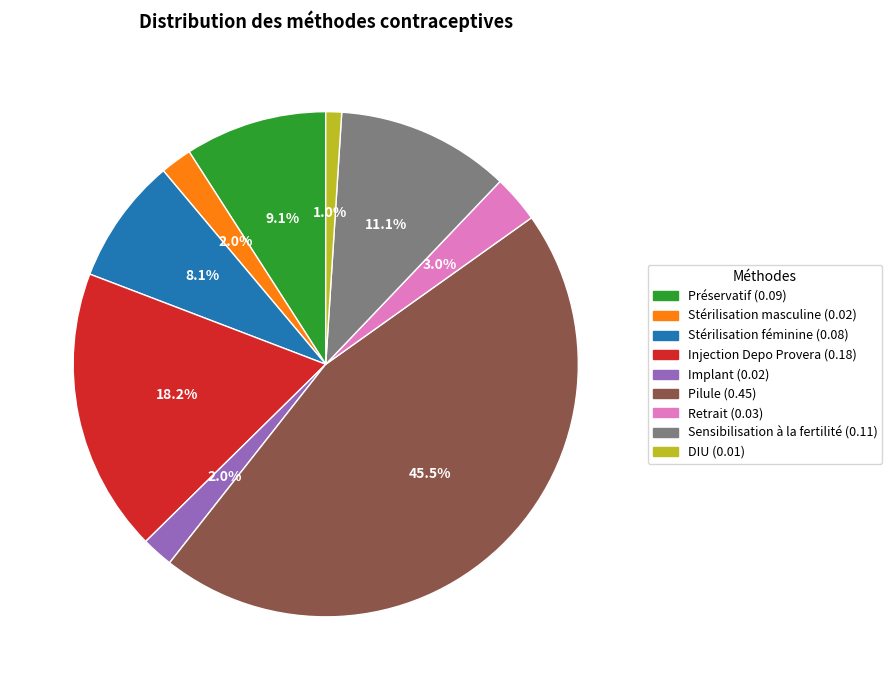

What percentage is the Sensibilisation à la fertilité slice, to the nearest percent?

11%